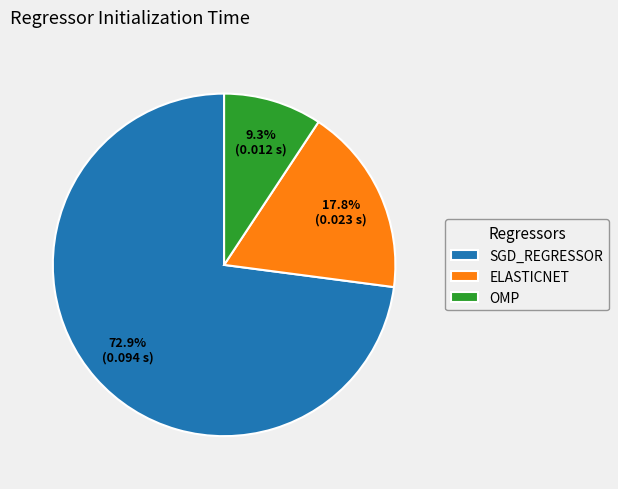

How many slices are in this pie chart?

3